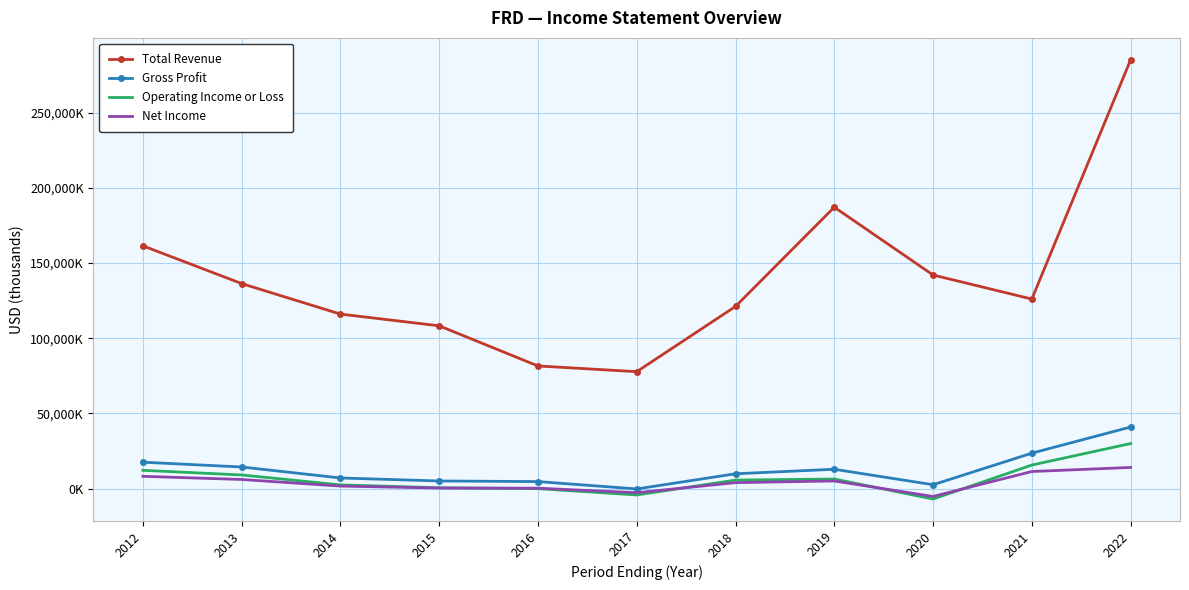

True or false: Gross Profit and Total Revenue cross at least once.

False